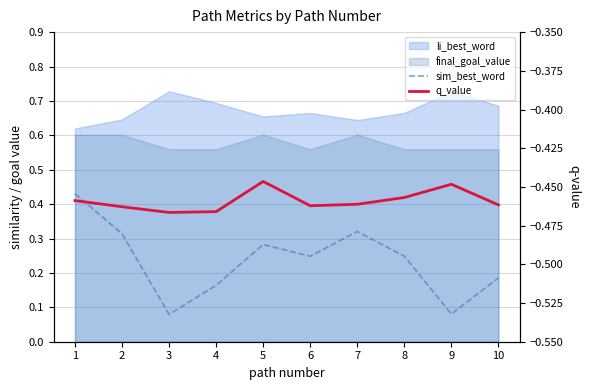

True or false: sim_best_word and q_value intersect in this chart.

False